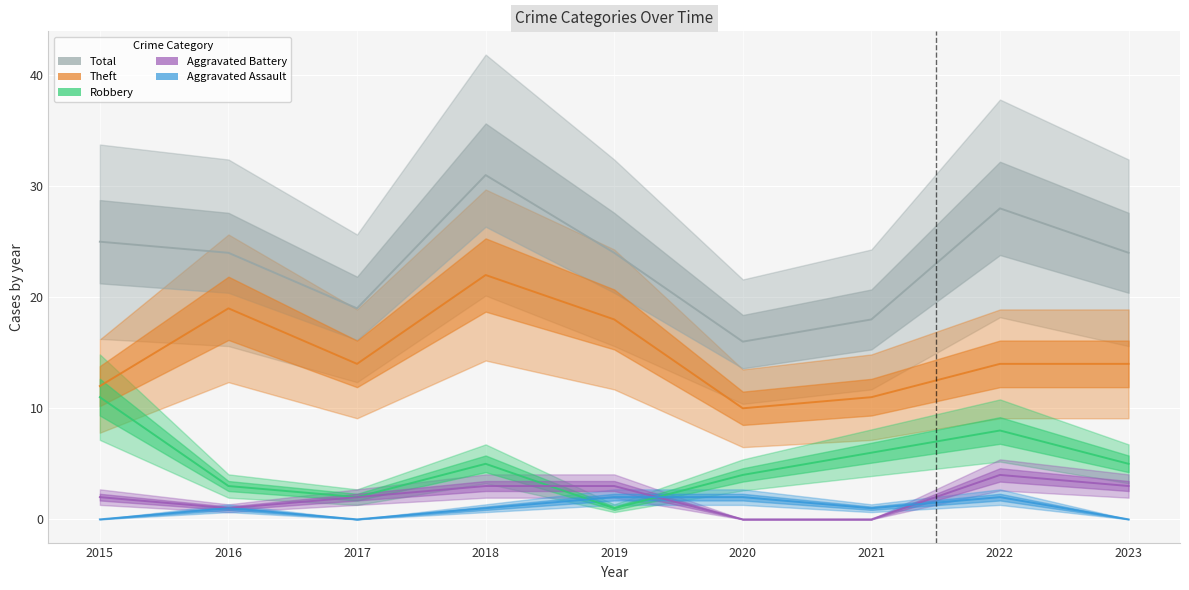

Is the value of Aggravated Assault at 2018 greater than the value of Total at 2021?

No